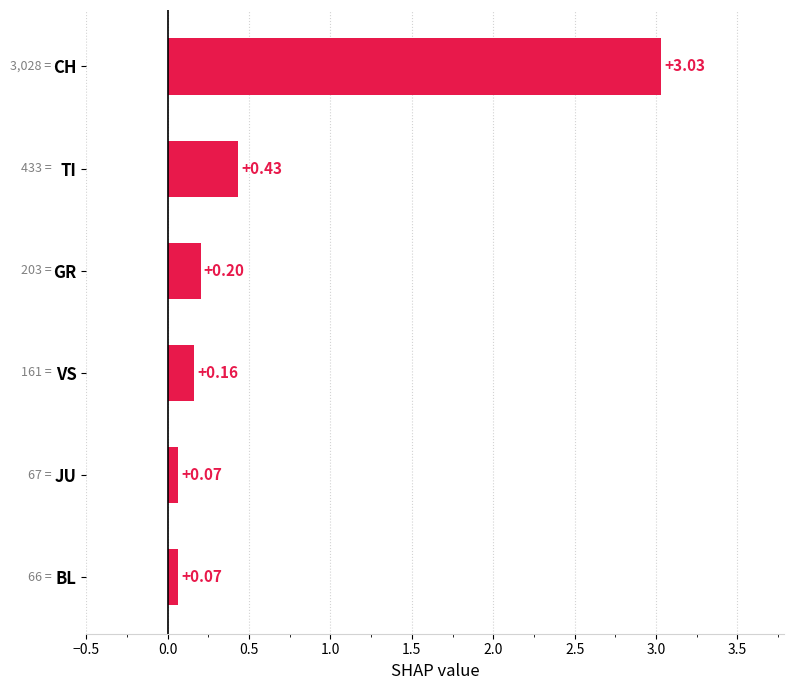

At which category does the chart reach its peak across all series?

CH